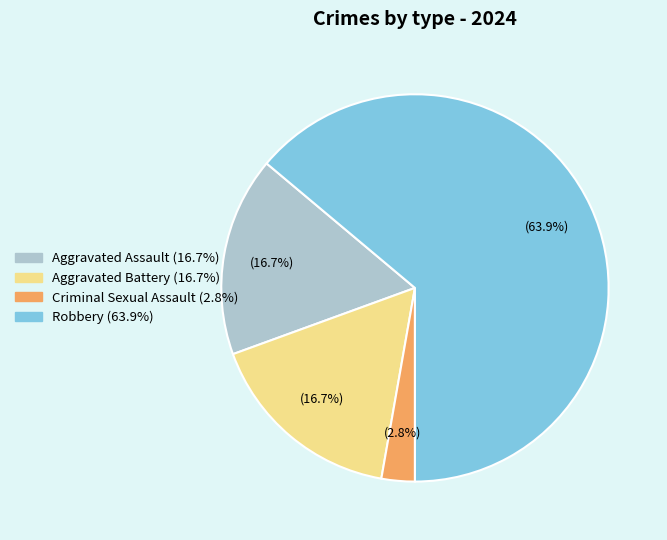

Which has a higher value, Robbery or Aggravated Assault?

Robbery